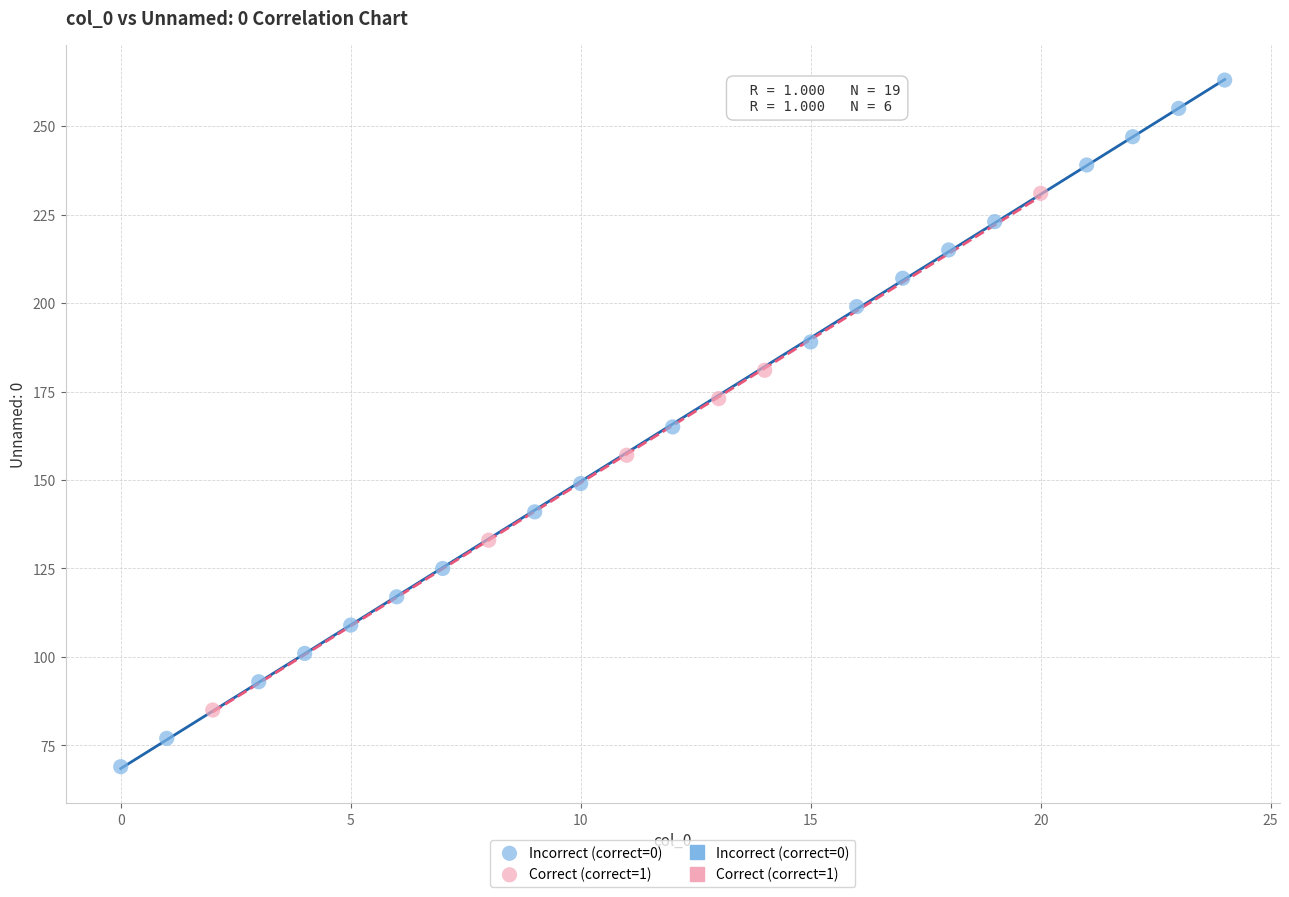

Which series reaches the maximum Y coordinate?

Incorrect (correct=0)